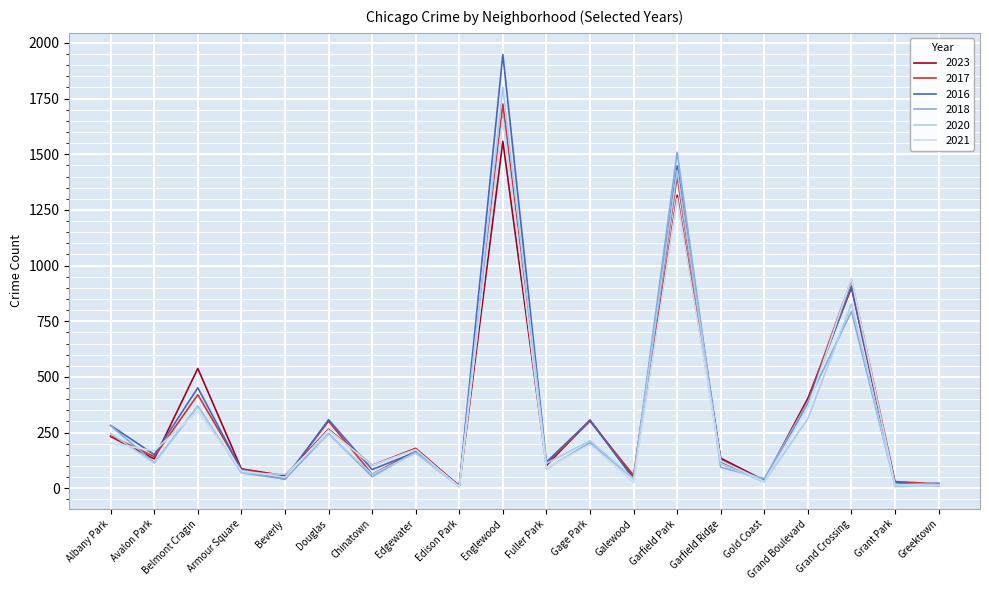

At how many categories does at least one series exceed 1154?

2